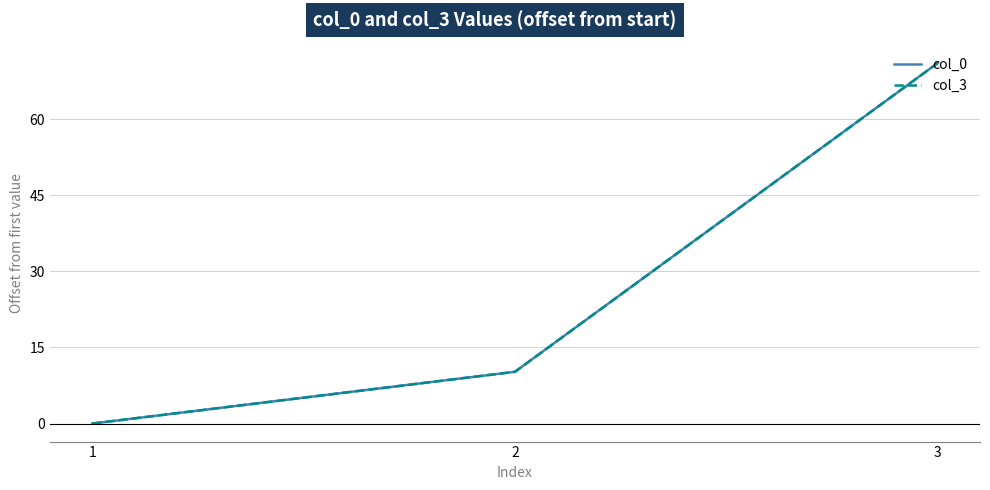

At which label does col_3 reach its minimum?

1